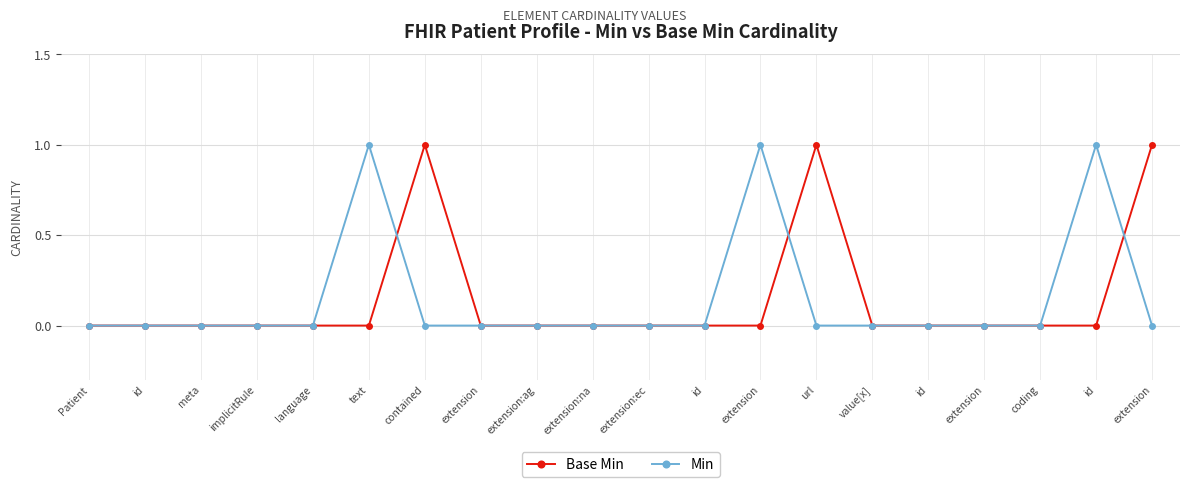

Between url and extension, which series saw the biggest shift?

Base Min